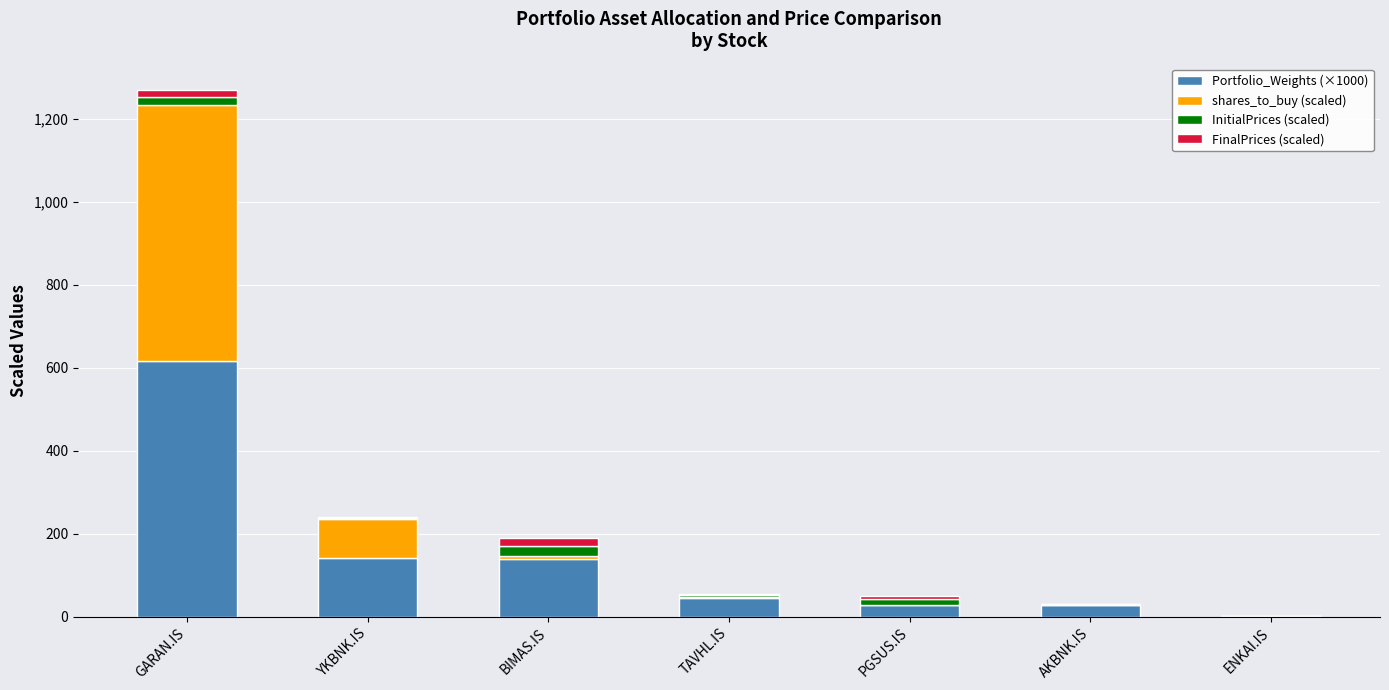

At which category is the sum across all series the highest?

GARAN.IS